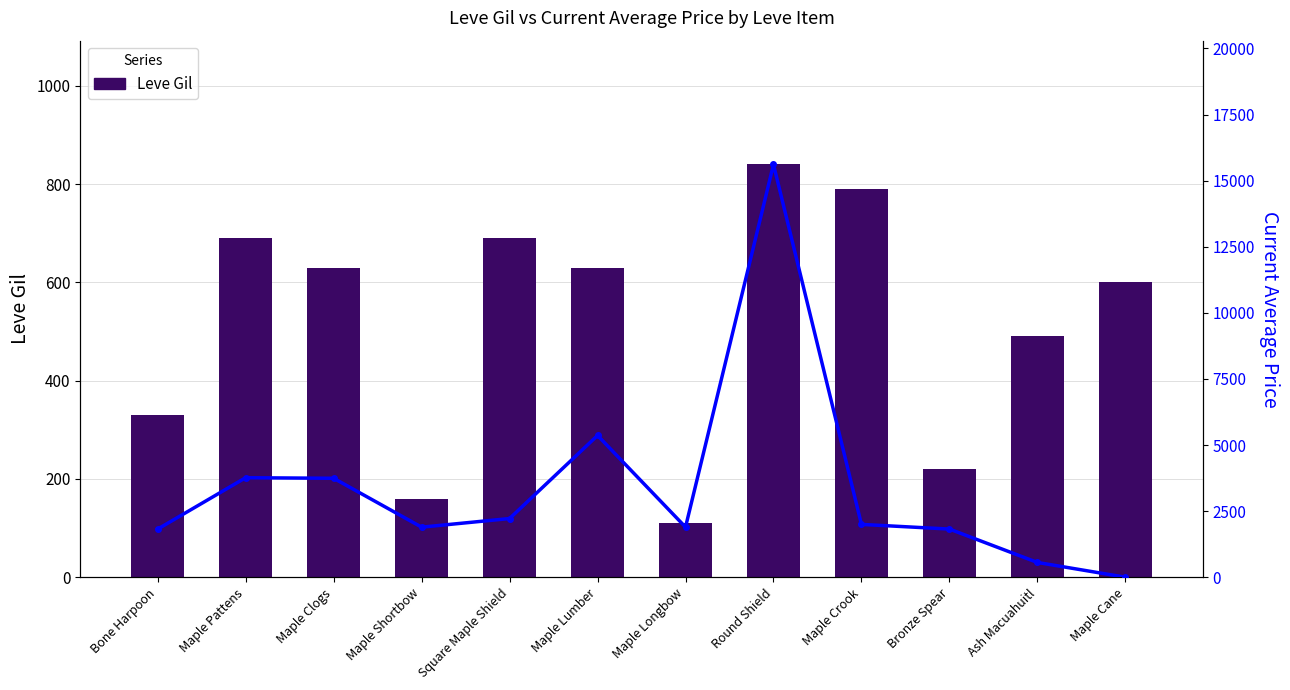

True or false: currentAveragePrice has a value of 558 at Ash Macuahuitl.

True